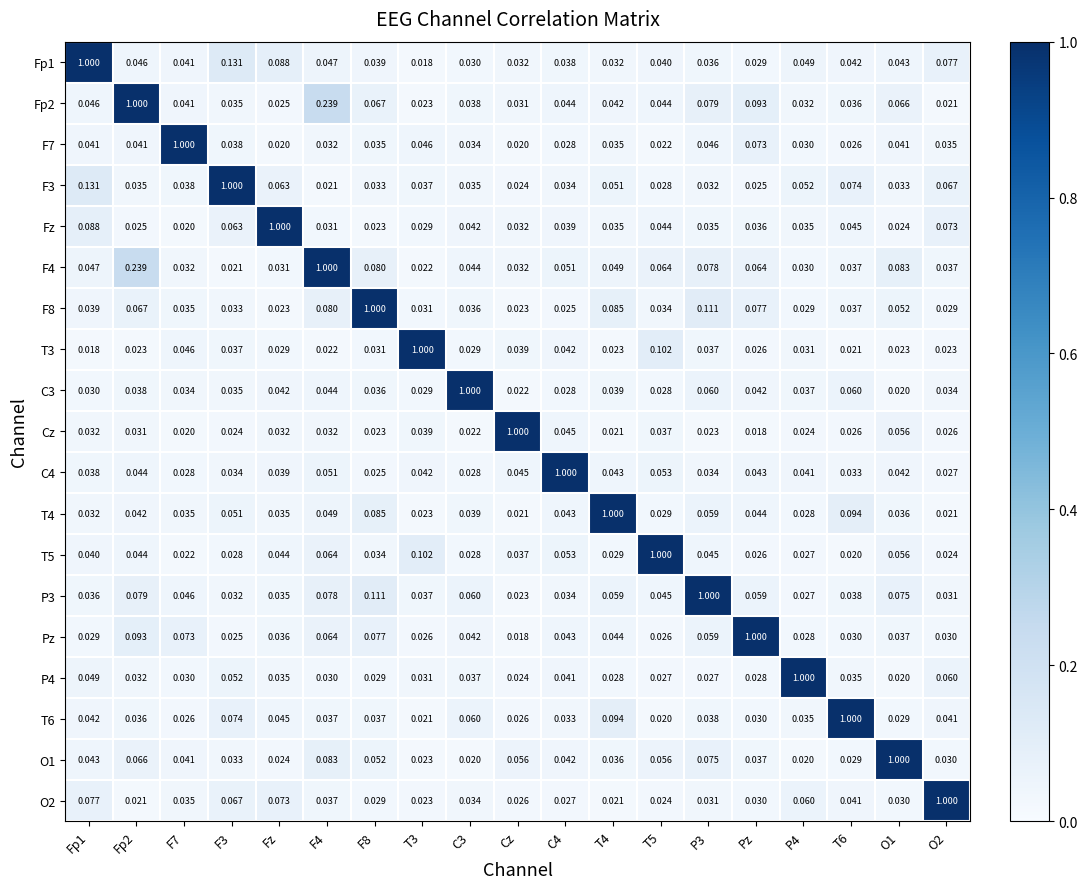

Is the value of F4 at F4 greater than the value of Fp1 at Fp2?

Yes